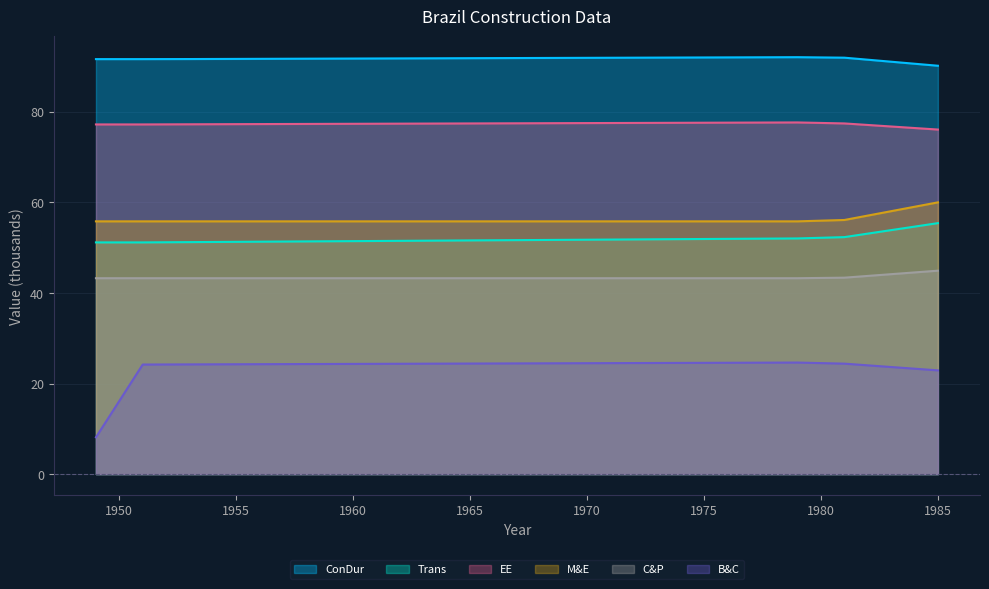

At 1973, list the series in order from smallest to largest.

B&C, C&P, Trans, M&E, EE, ConDur